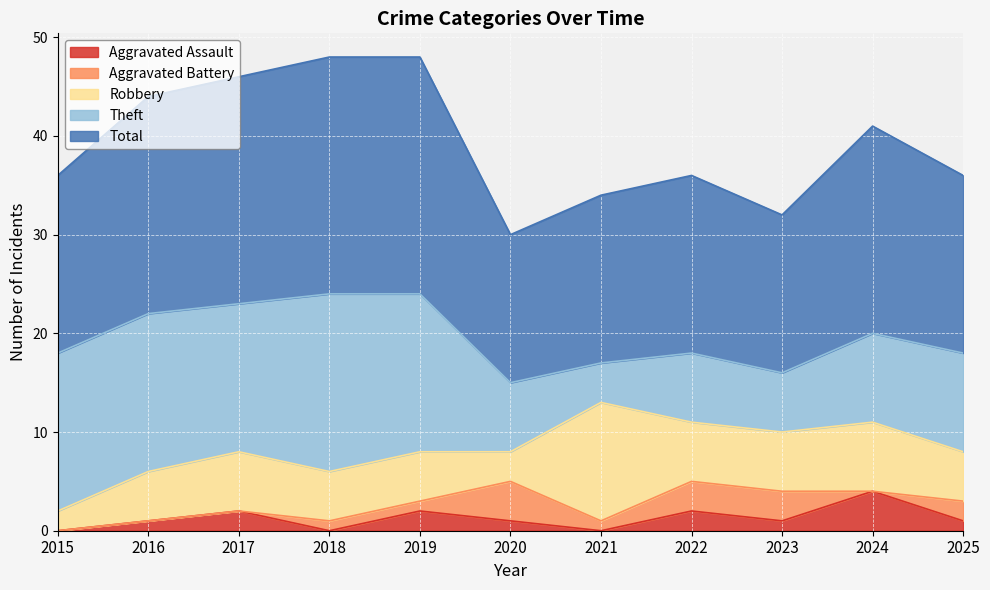

At which category is the sum across all series the highest?

2018